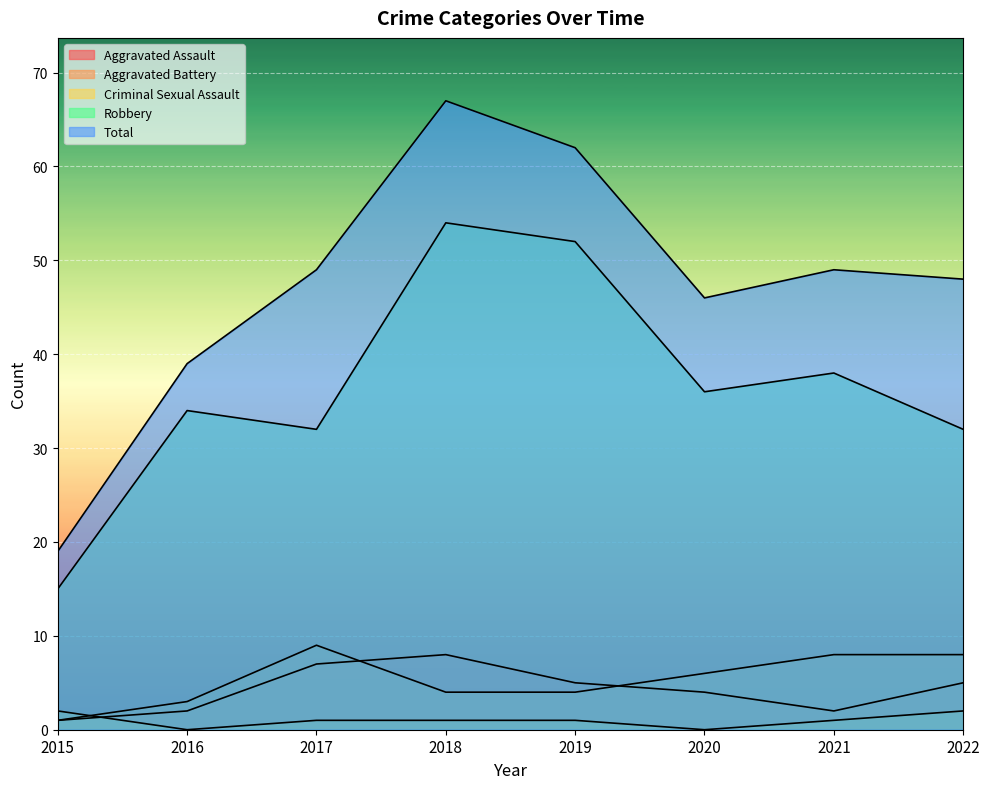

What is the difference between the maximum and minimum values in the Aggravated Battery series?

8